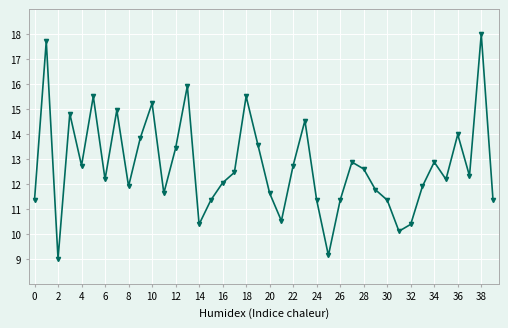

What is the value of the 6th point from the left?

15.5